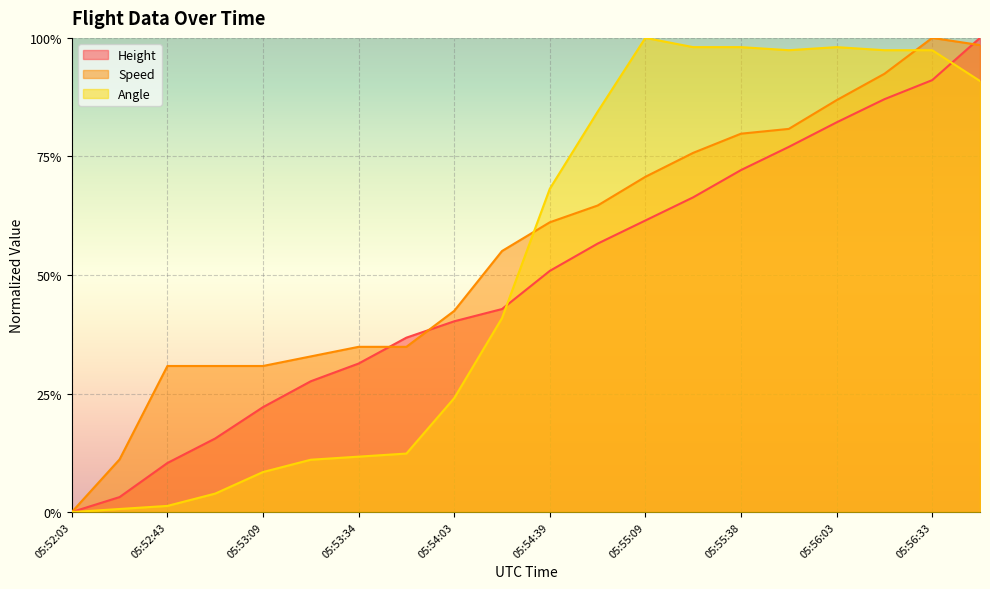

Which series has the largest total across all categories?

Speed